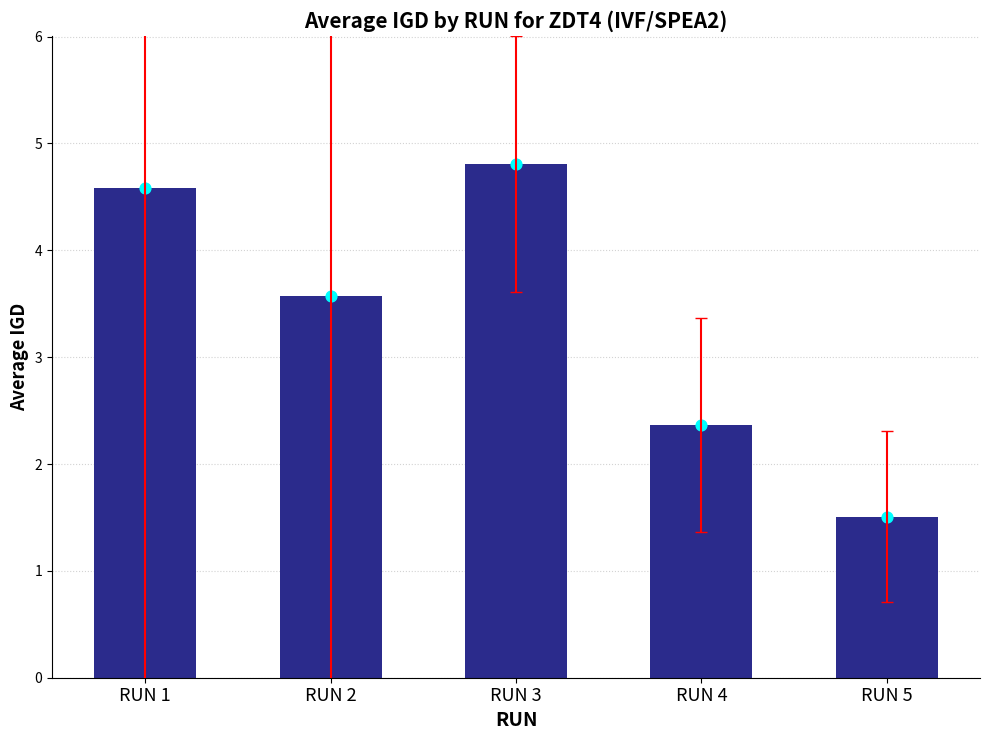

What is the ratio of the value at RUN 1 to the value at RUN 5?

3.0